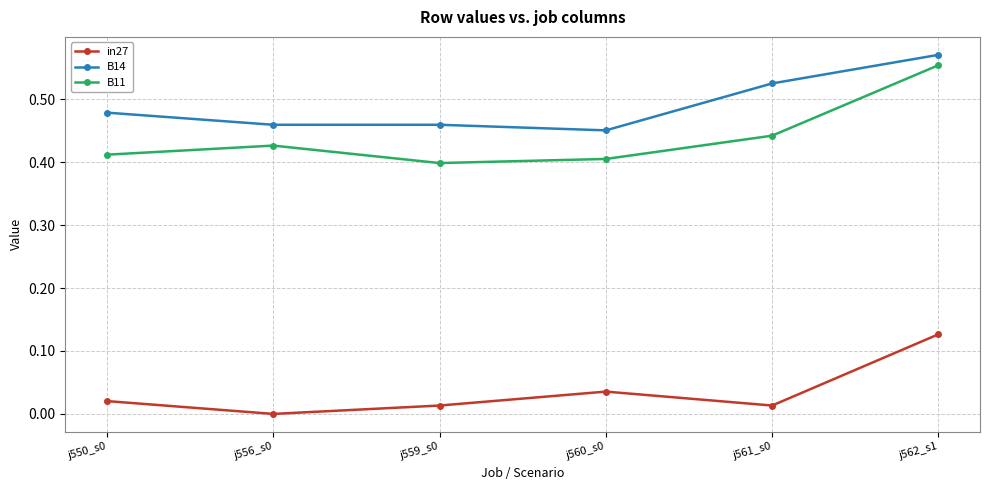

True or false: B14 and in27 intersect in this chart.

False